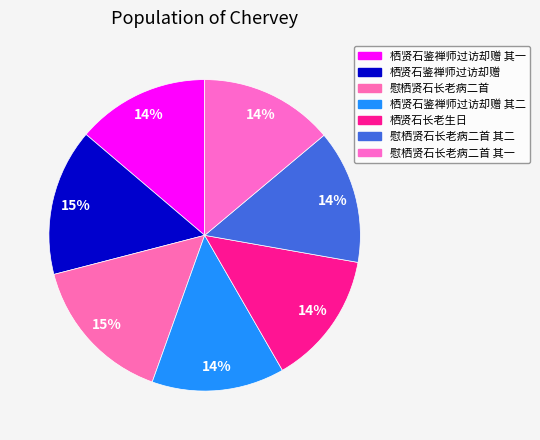

Does 慰栖贤石长老病二首 其二 represent more than half of the total?

No